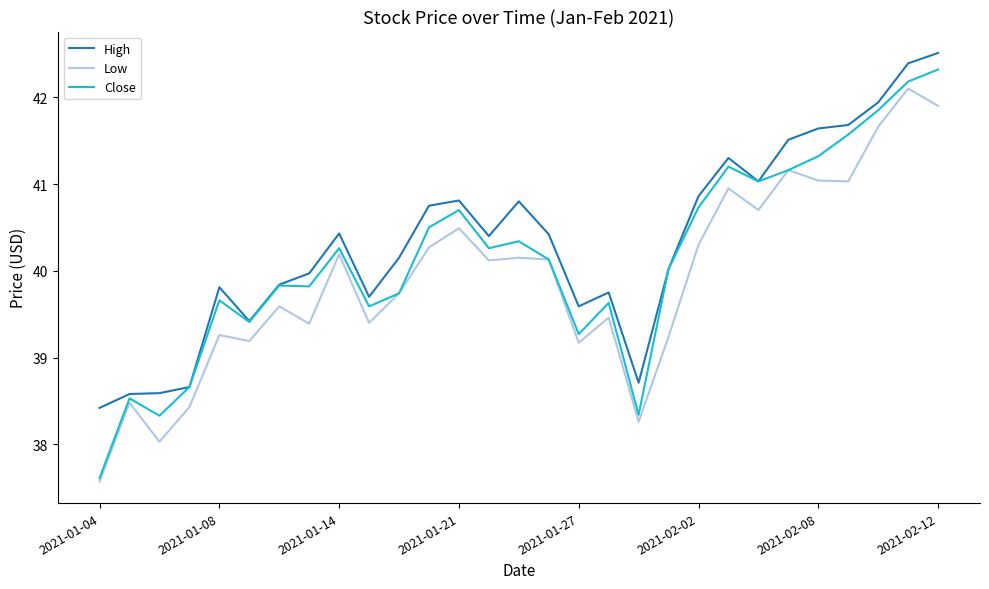

What is the difference between the maximum and second lowest values in the Close series?

4.0